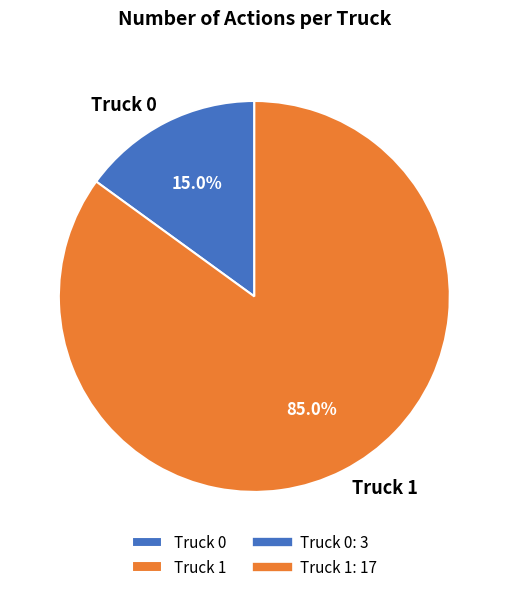

Which category has the biggest portion of the pie?

Truck 1